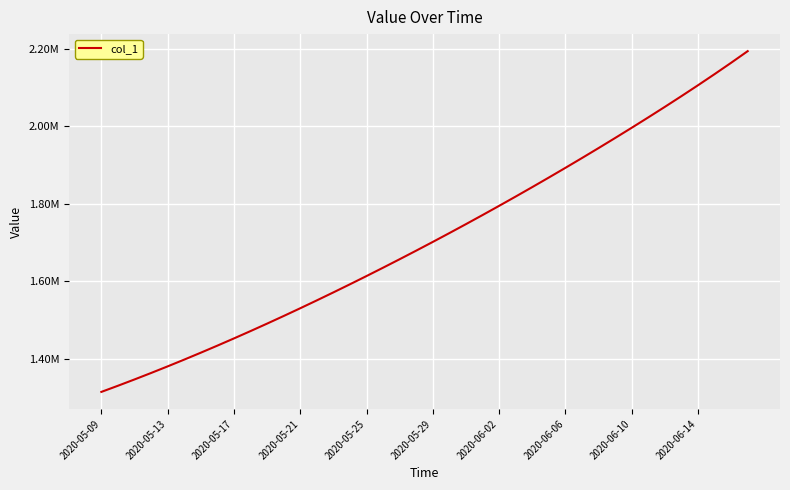

True or false: there are more than 0 points higher than both neighbors.

False